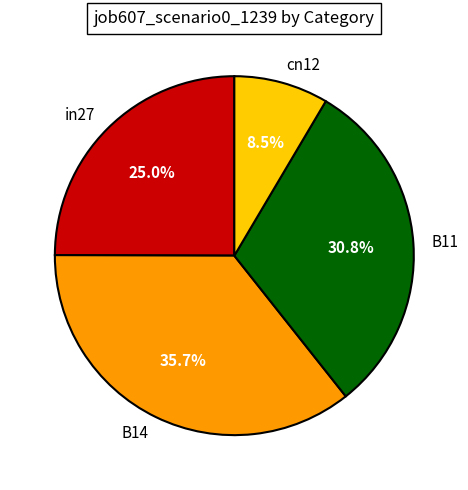

Is there any slice that represents more than half of the pie?

No